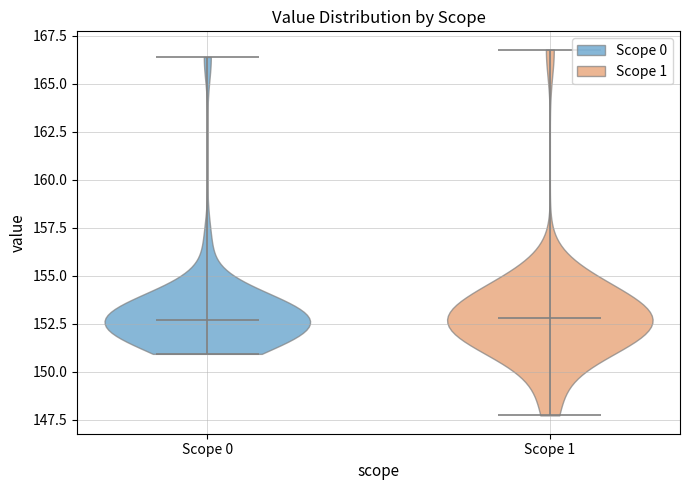

Reading left to right, read every violin against the y-axis: where its median line is, and the lowest and highest points it reaches. The values are not printed on the chart, so give them approximately, as read against the axis.

Scope 0: median line 152.5, lowest point 151.0, highest point 166.5
Scope 1: median line 153.0, lowest point 147.5, highest point 167.0